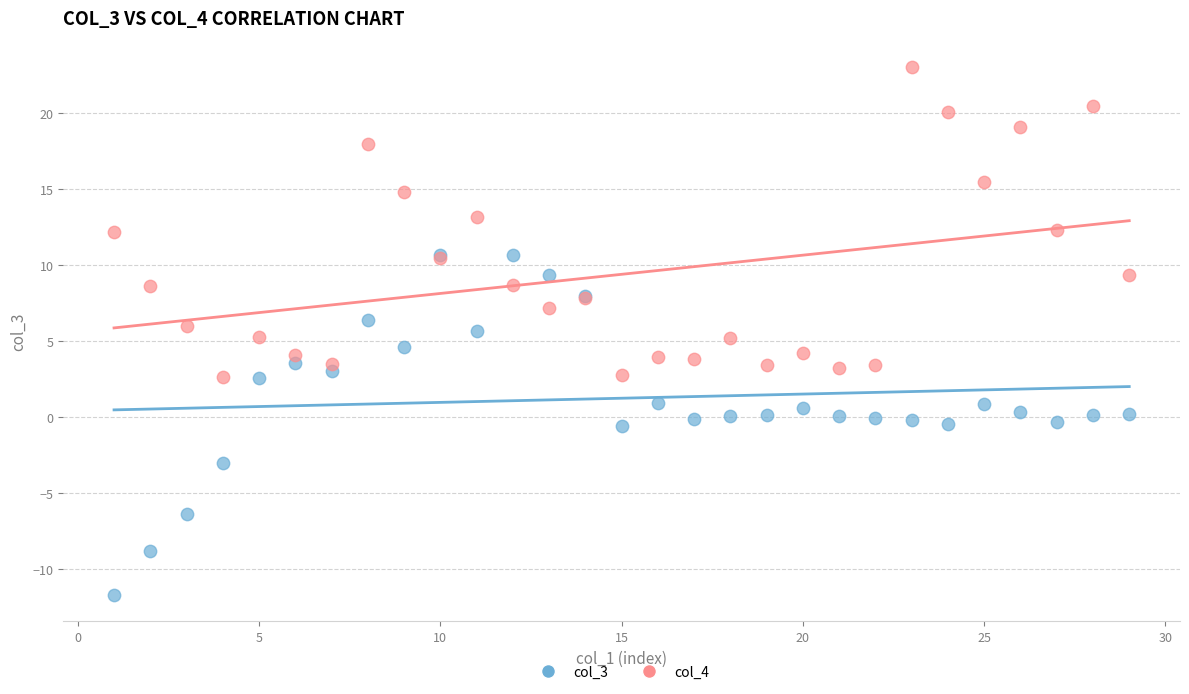

What is the X range (max minus min) for the scatter plot?

28.0